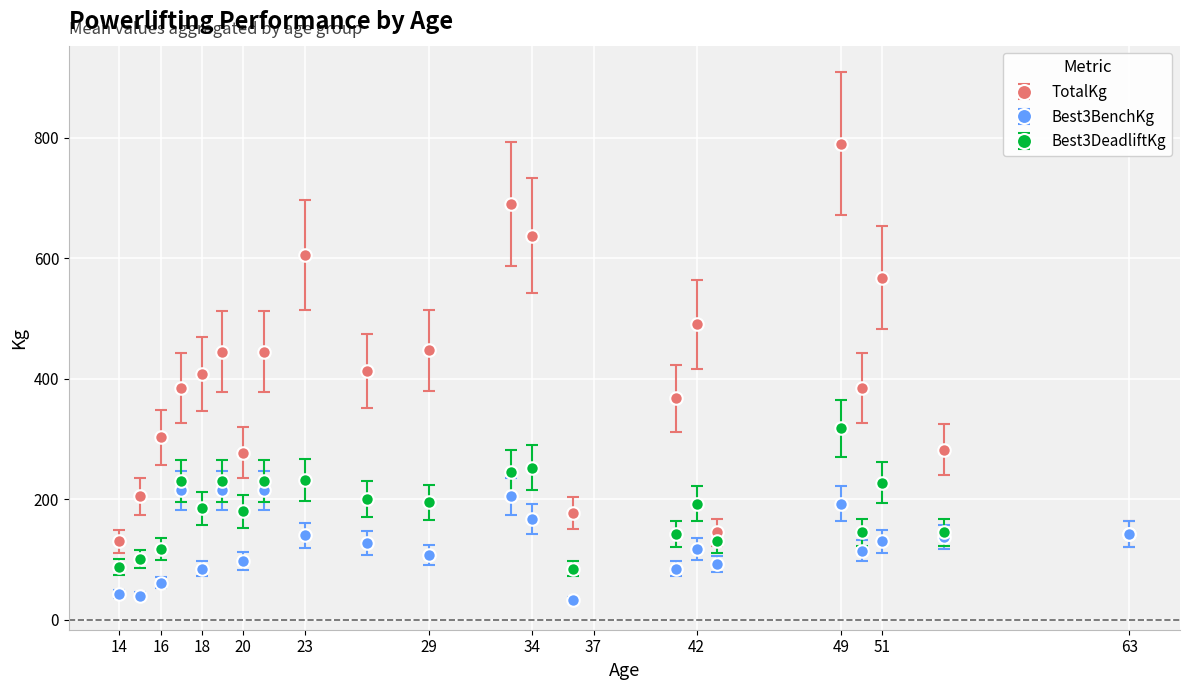

List the series in order of their overall mean, lowest first.

Best3BenchKg, Best3DeadliftKg, TotalKg